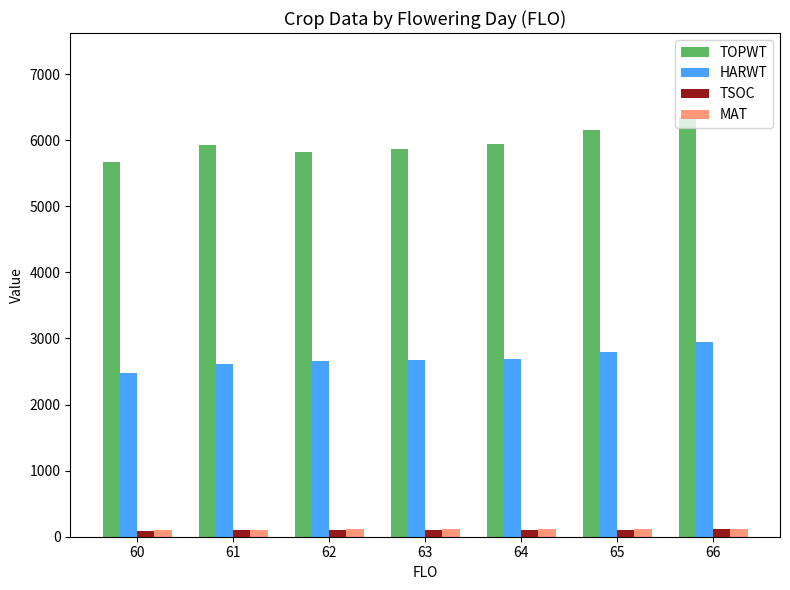

What is the sum of all HARWT values?

18849.4